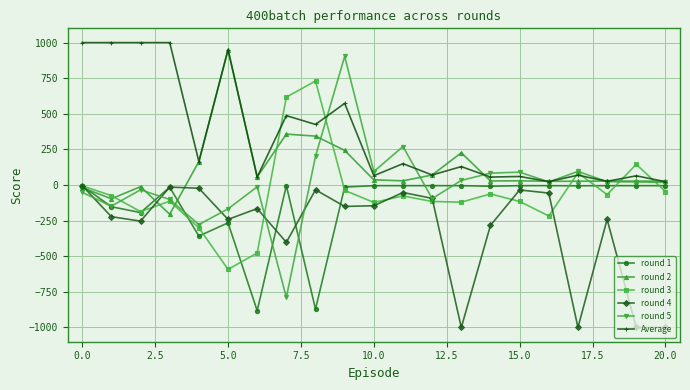

At how many categories does at least one series exceed 913?

5